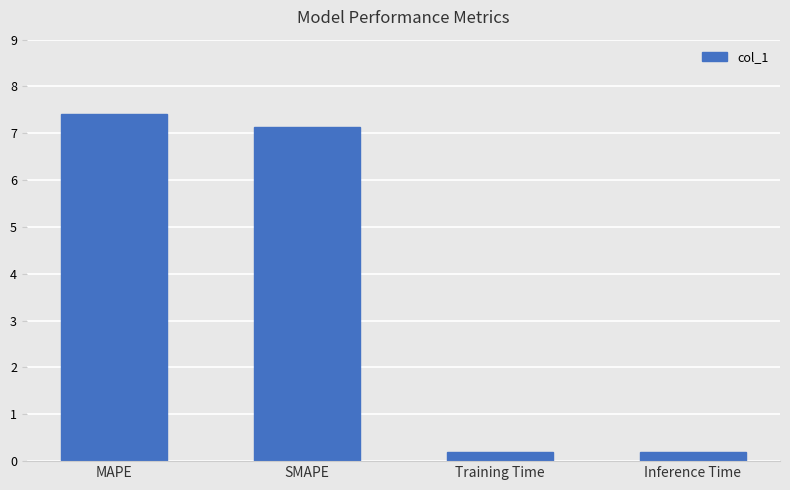

Reading left to right, what are all the values shown in this chart?

7.4	7.1	0.2	0.2